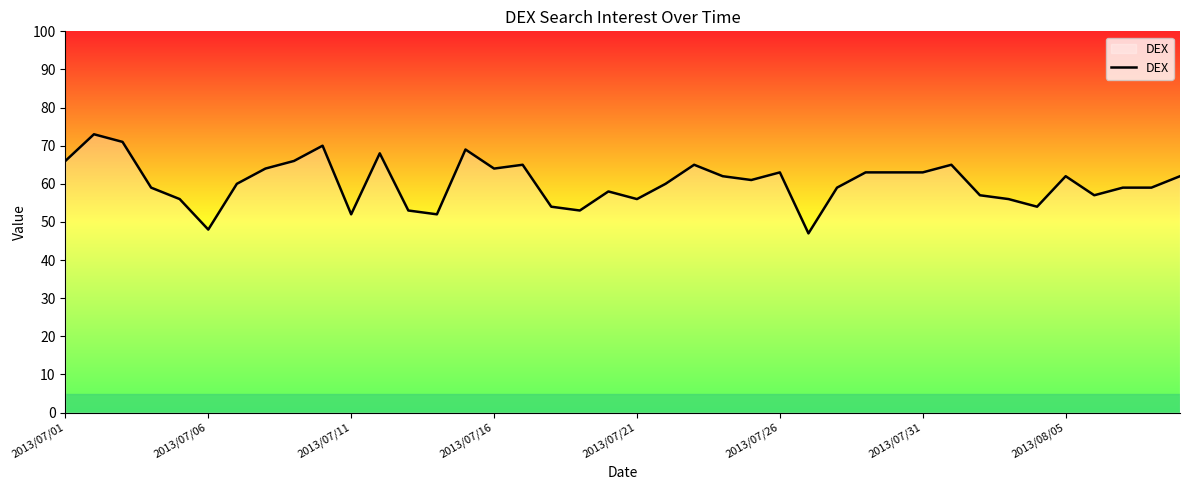

What is the minimum value shown in the chart?

47